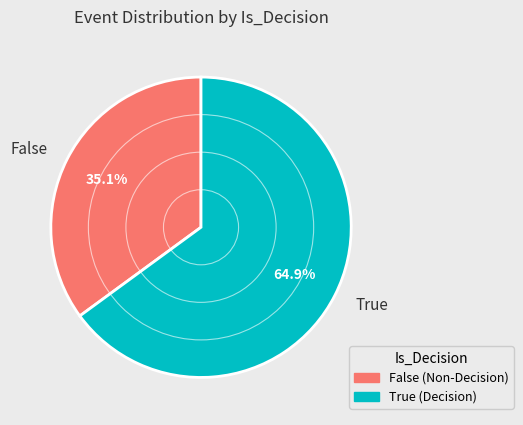

How many slices are in this pie chart?

2